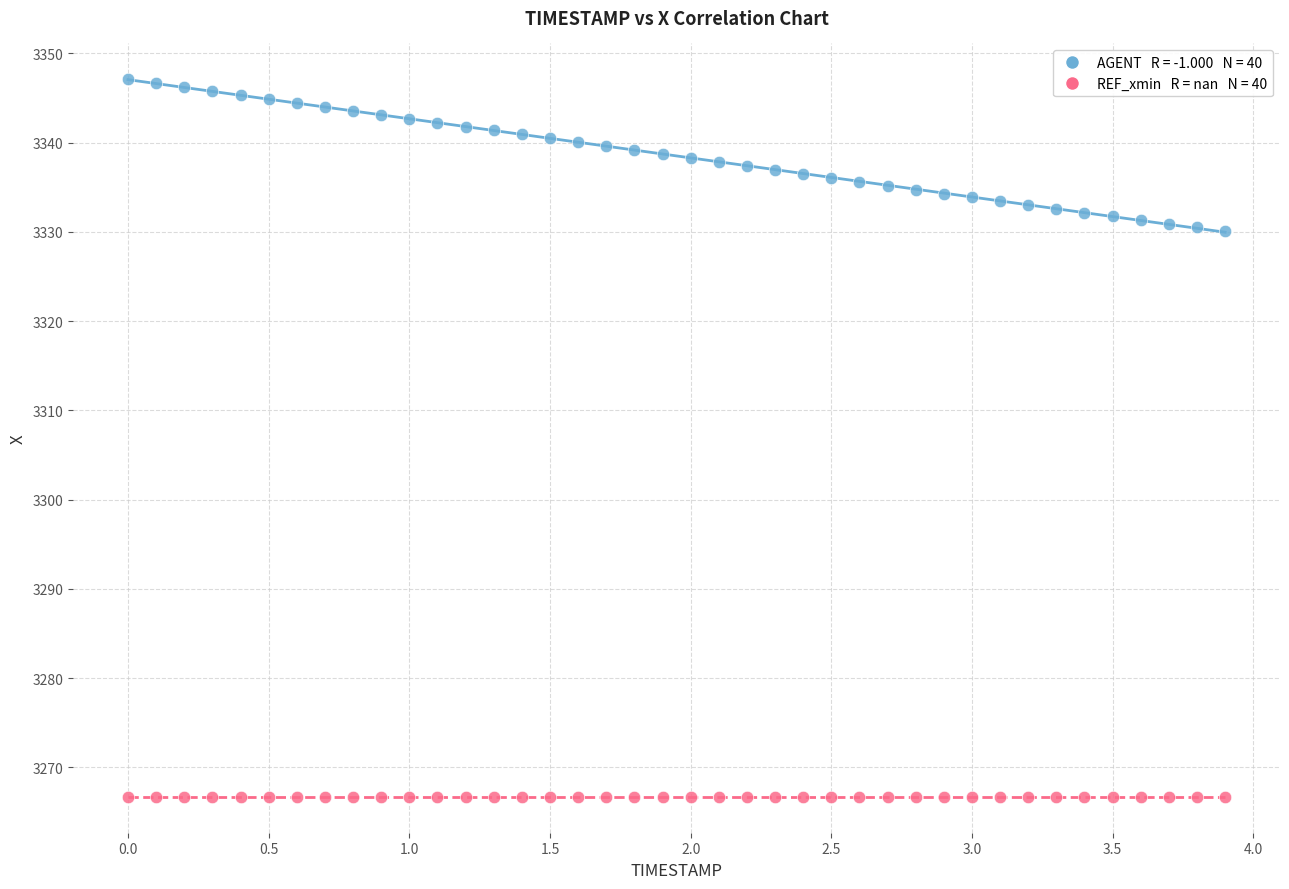

How many points are shown in the scatter plot?

80